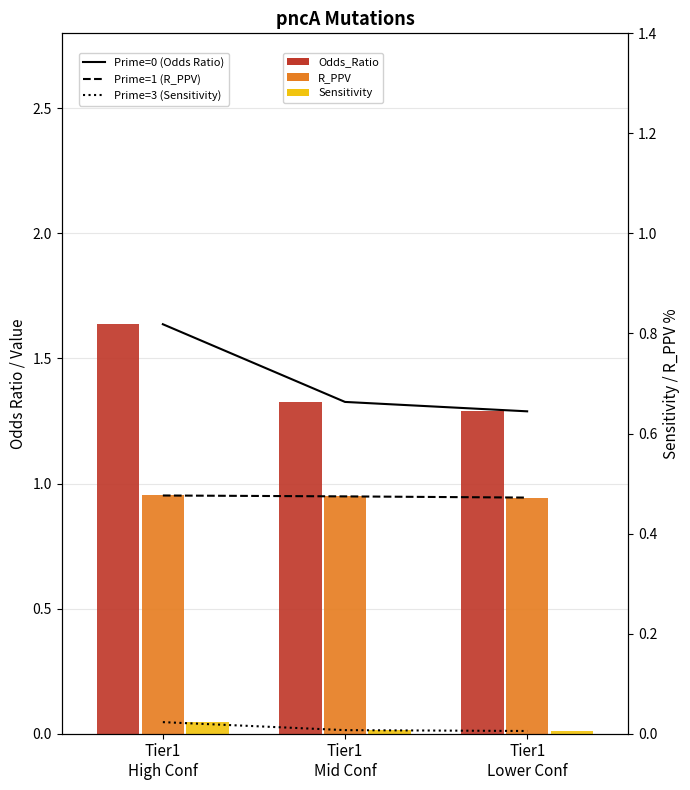

True or false: Prime=3 has a value of 0.0 at Tier1
Lower Conf.

True